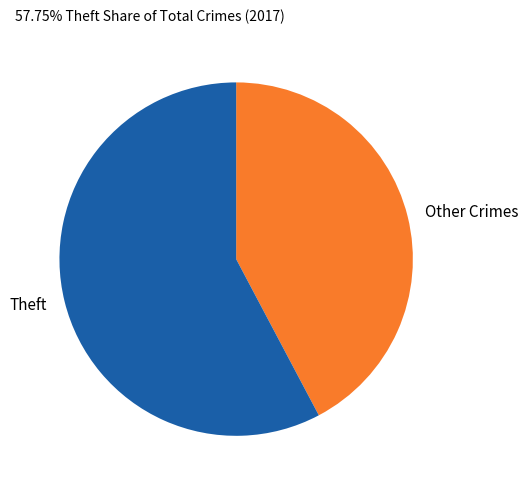

Which category accounts for the majority?

Theft